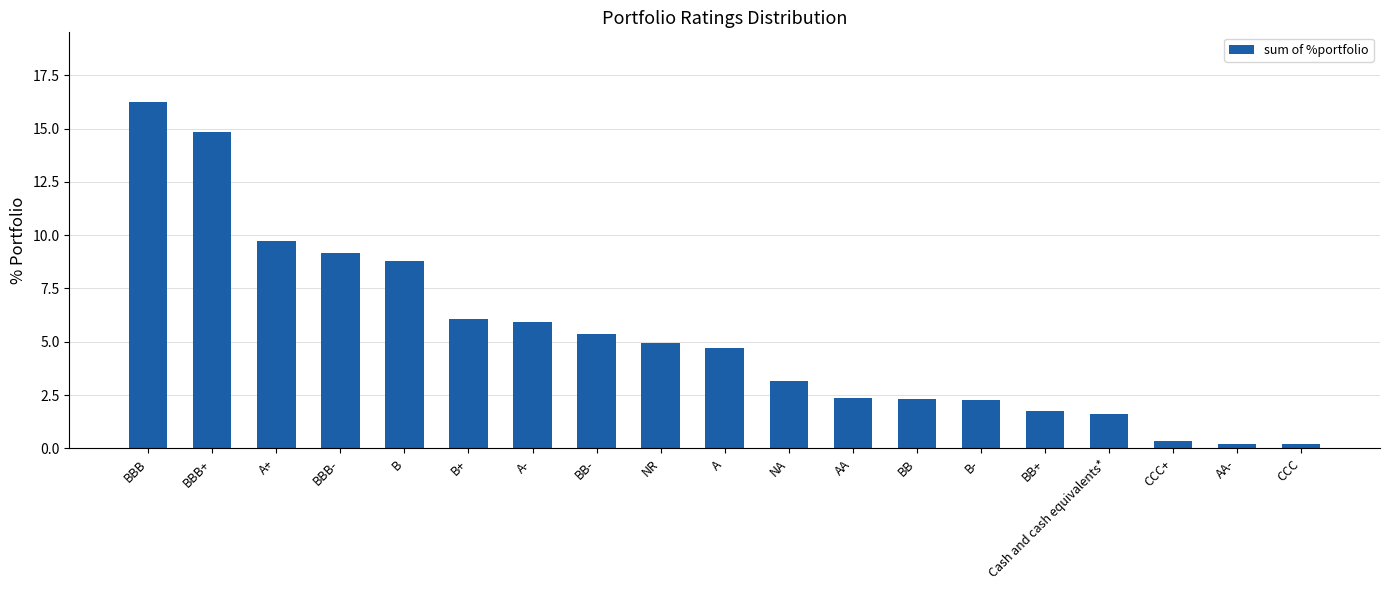

Between CCC+ and Cash and cash equivalents*, which is larger?

Cash and cash equivalents*